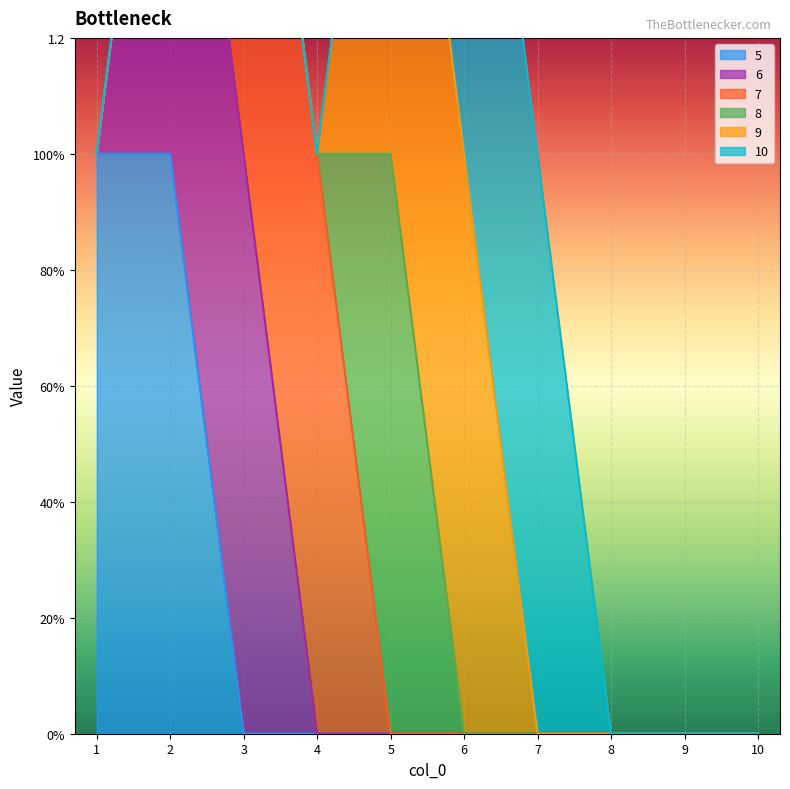

True or false: 8 and 9 cross at least once.

False